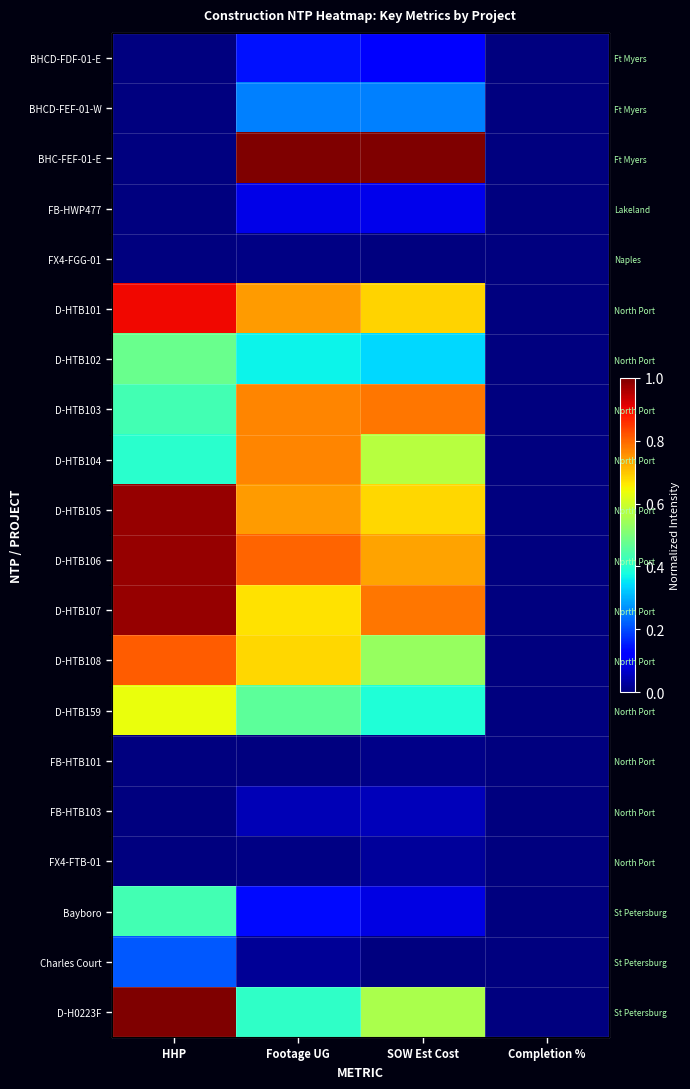

At which category is the sum across all series the highest?

HHP